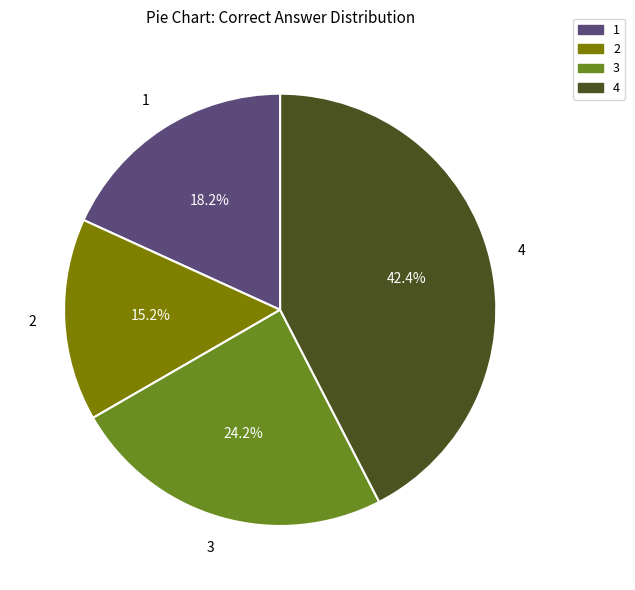

Is the sum of 3 and 2 greater than half?

No